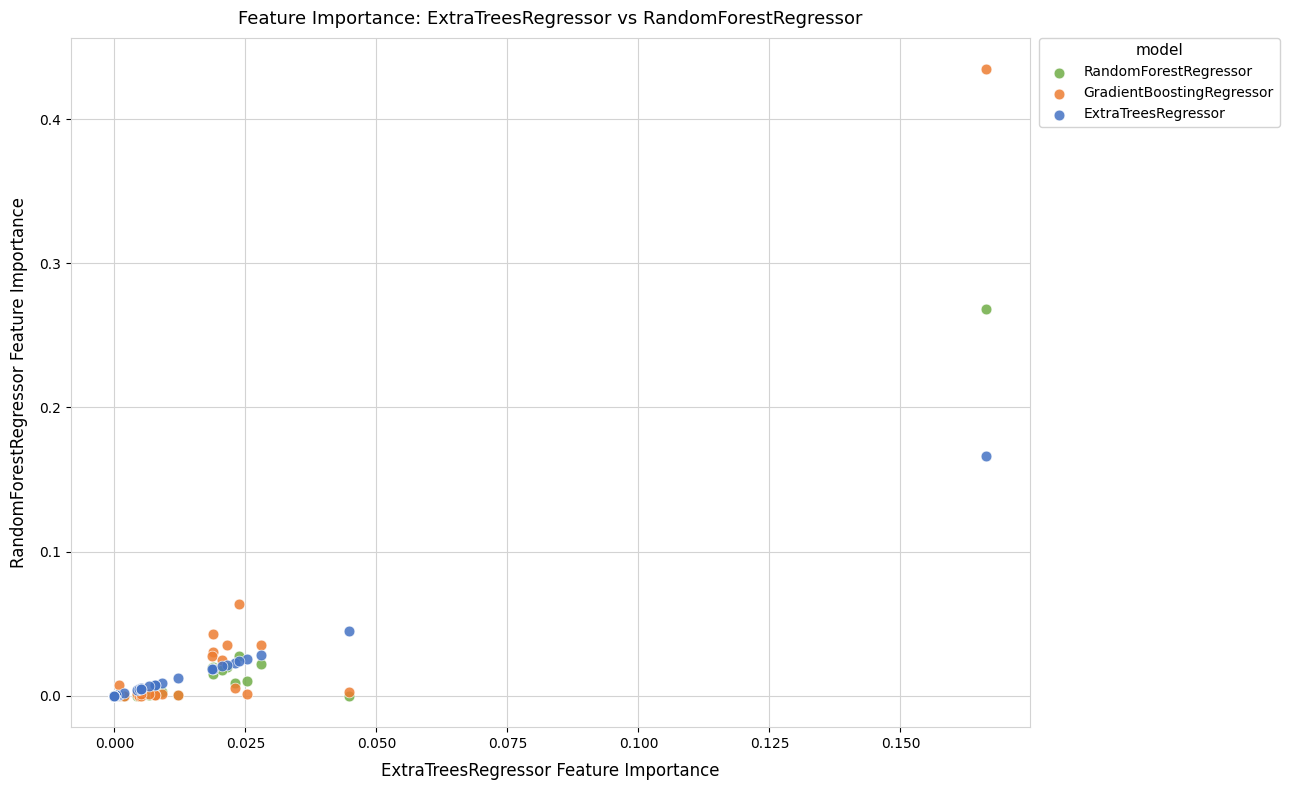

What are all the series names shown in the legend?

RandomForestRegressor, GradientBoostingRegressor, ExtraTreesRegressor